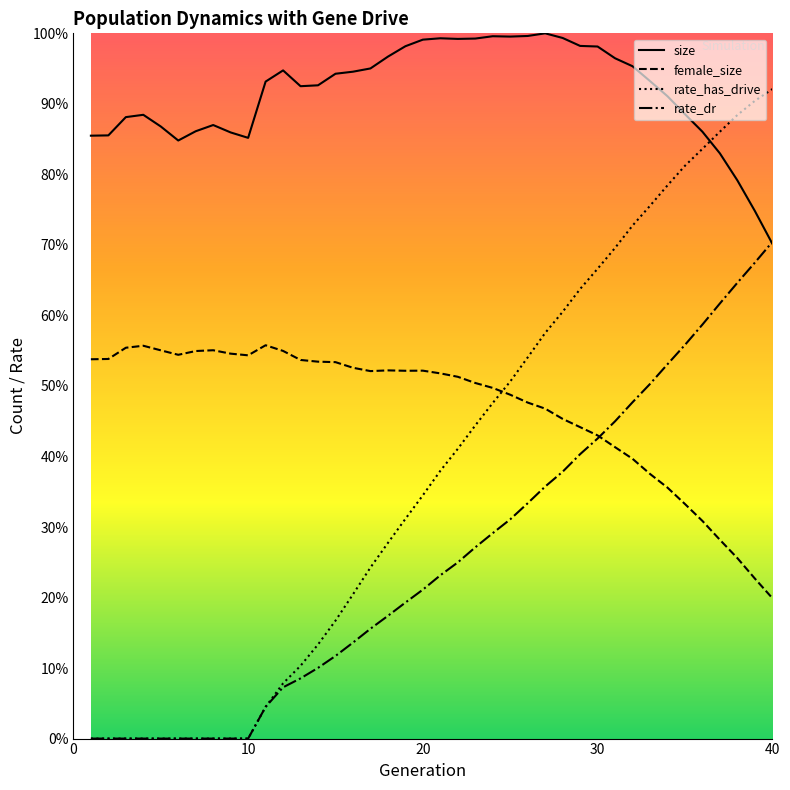

What is the difference between the rate_has_drive values at 18 and 27?

0.3